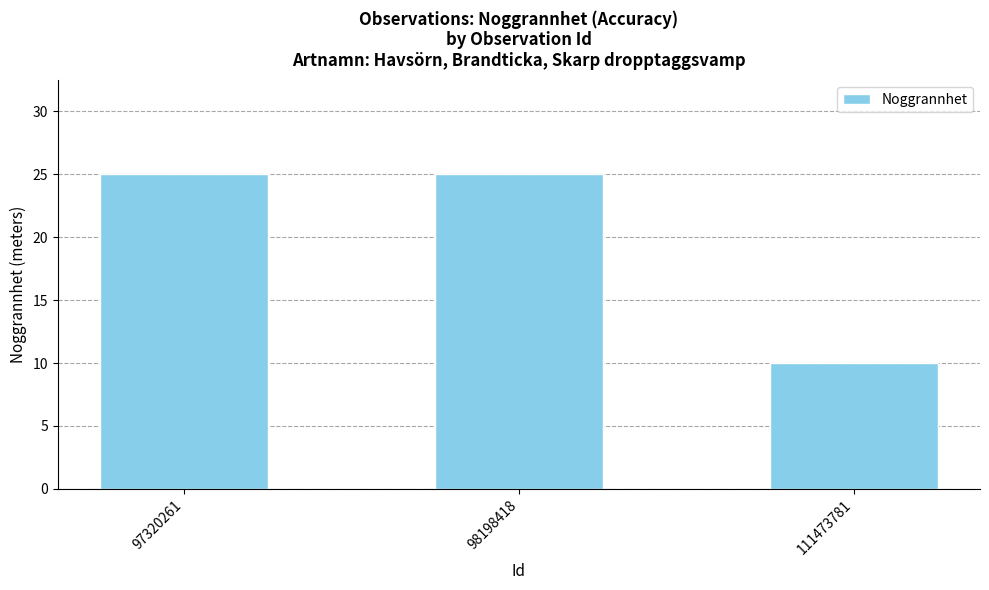

What is the minimum value shown in the chart?

10